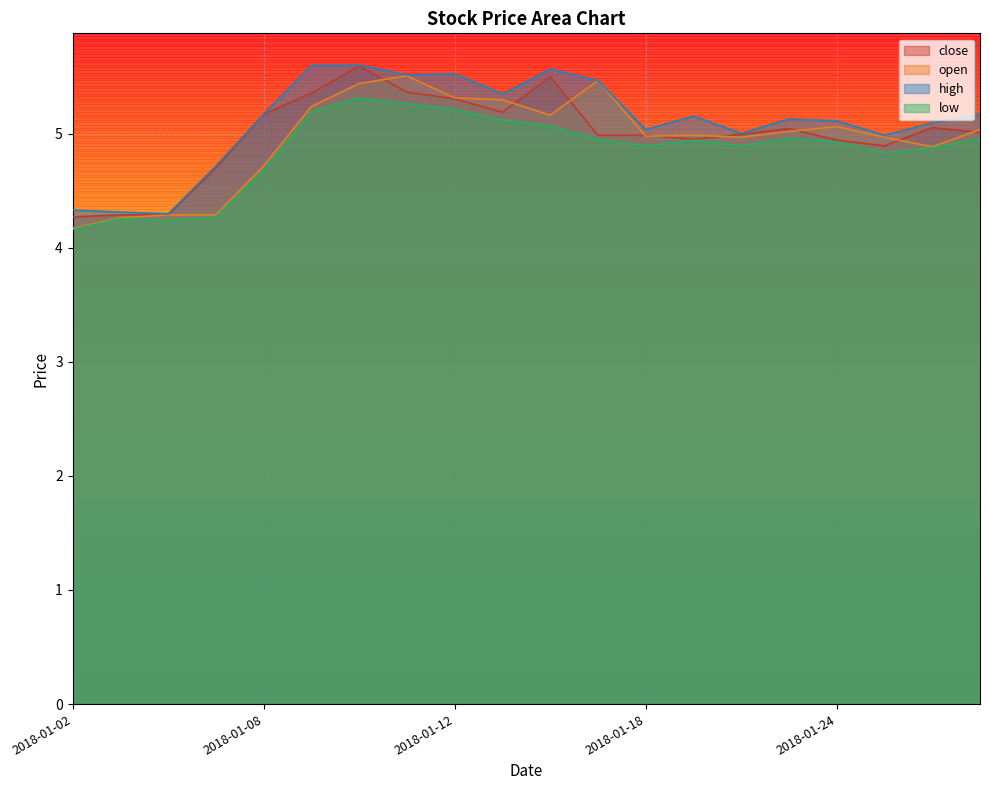

How many data points in close are less than 5?

10